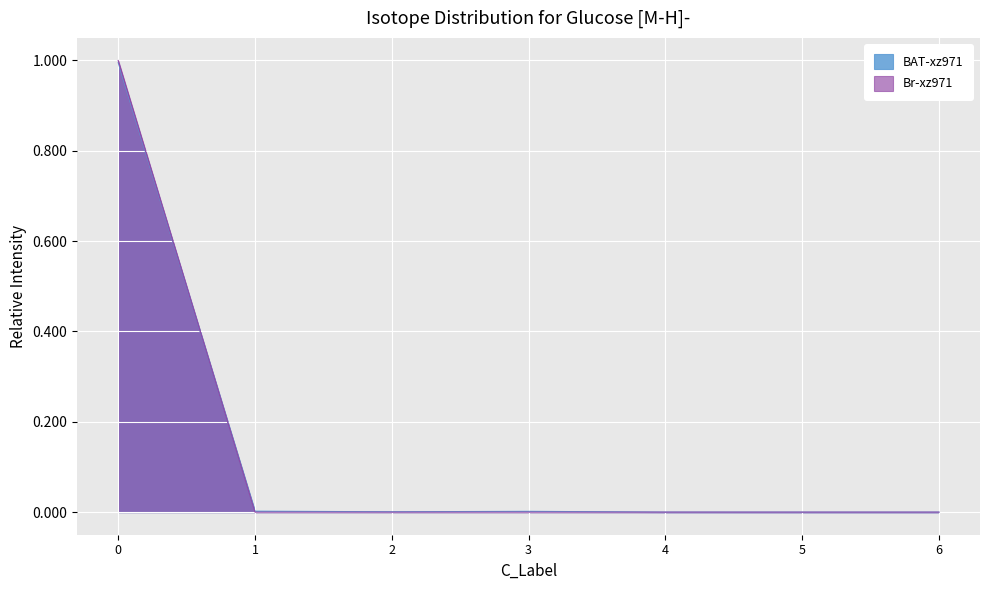

How many data points in BAT-xz971 are above 0?

5